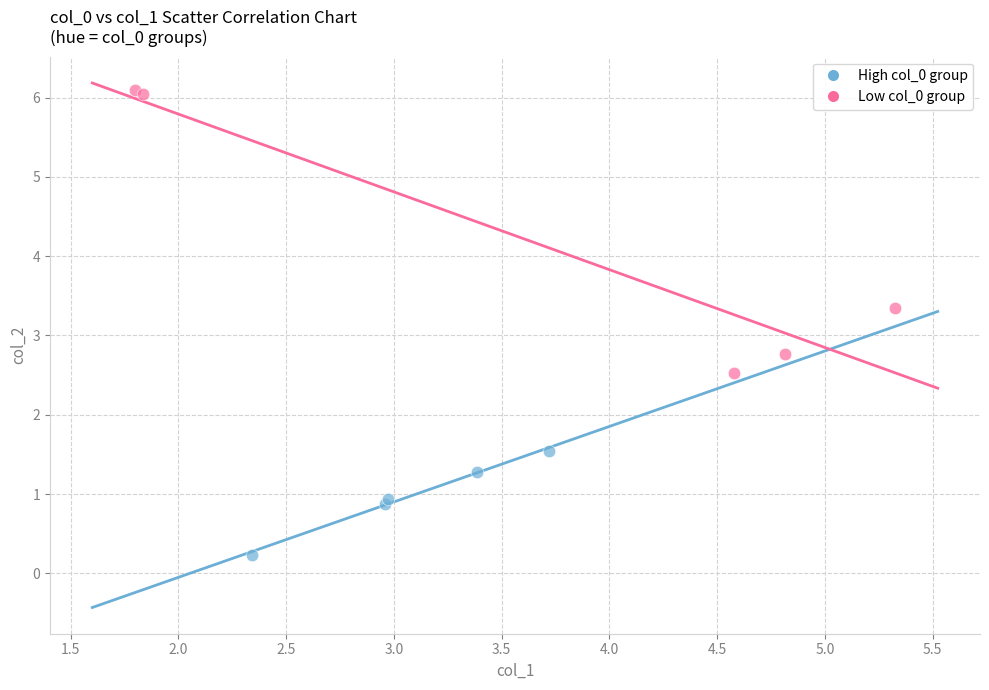

Which series contains the highest Y value?

Low col_0 group